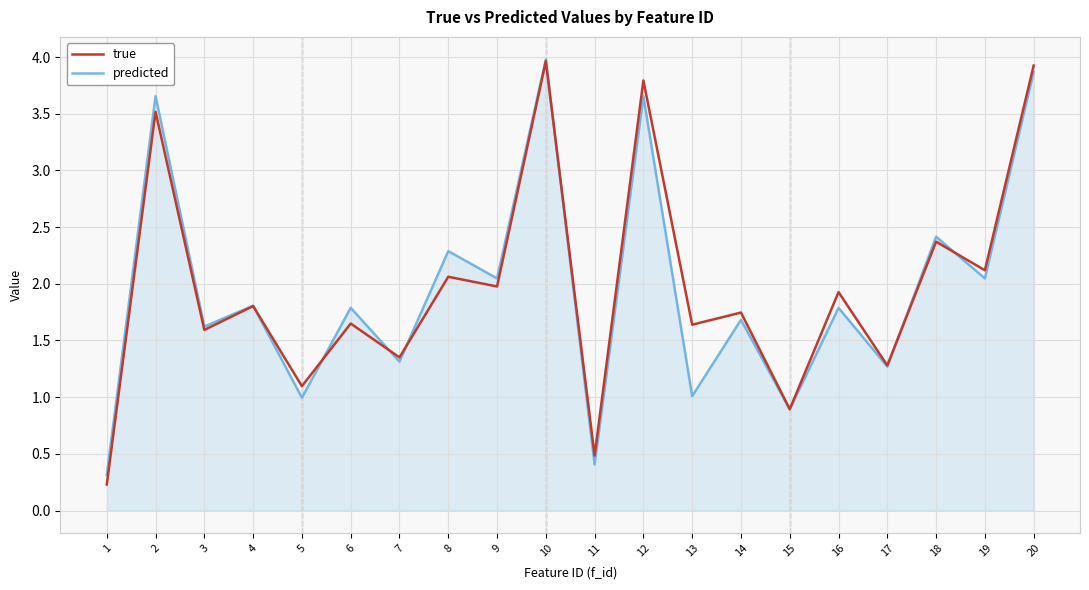

The value of true at 8 is 2.1. True or false?

True